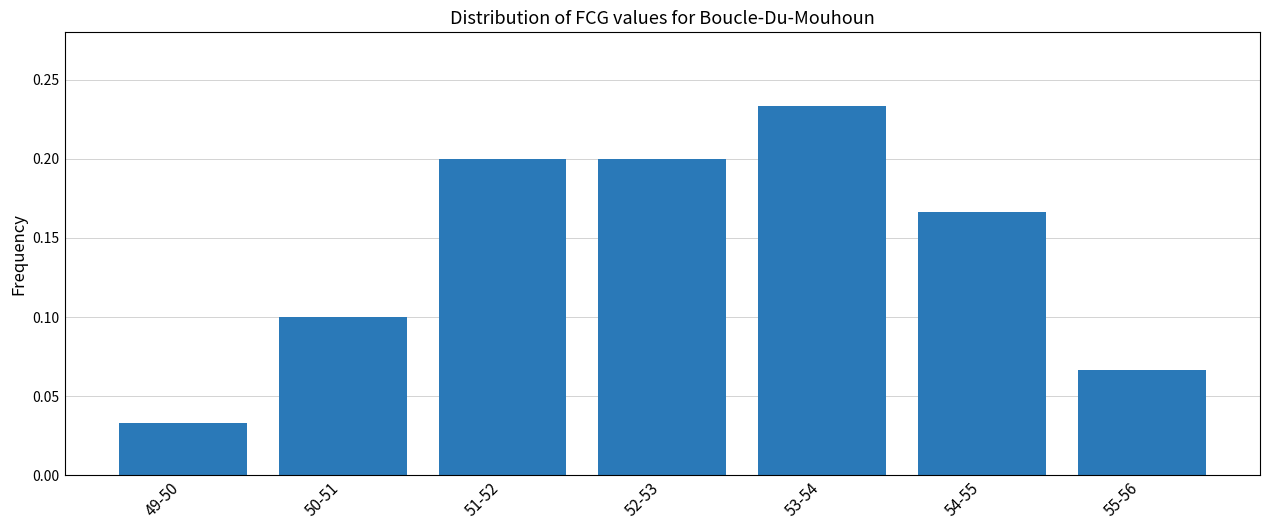

What is the label of the 6th bar from the right?

50-51